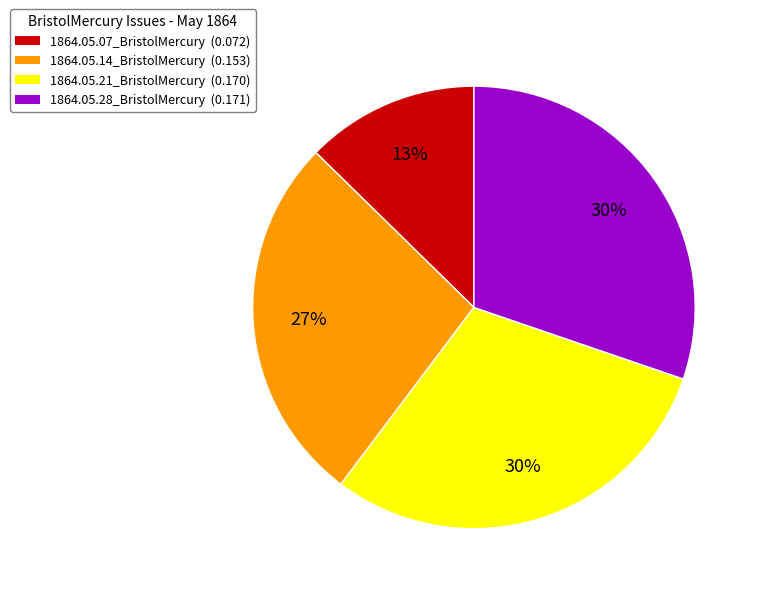

Which slice is the smallest?

1864.05.07_BristolMercury